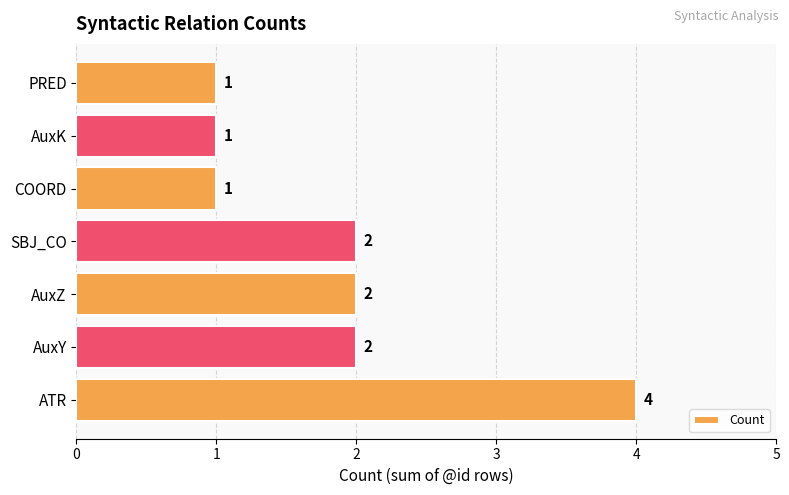

Count the values in the range 1 to 2.

6